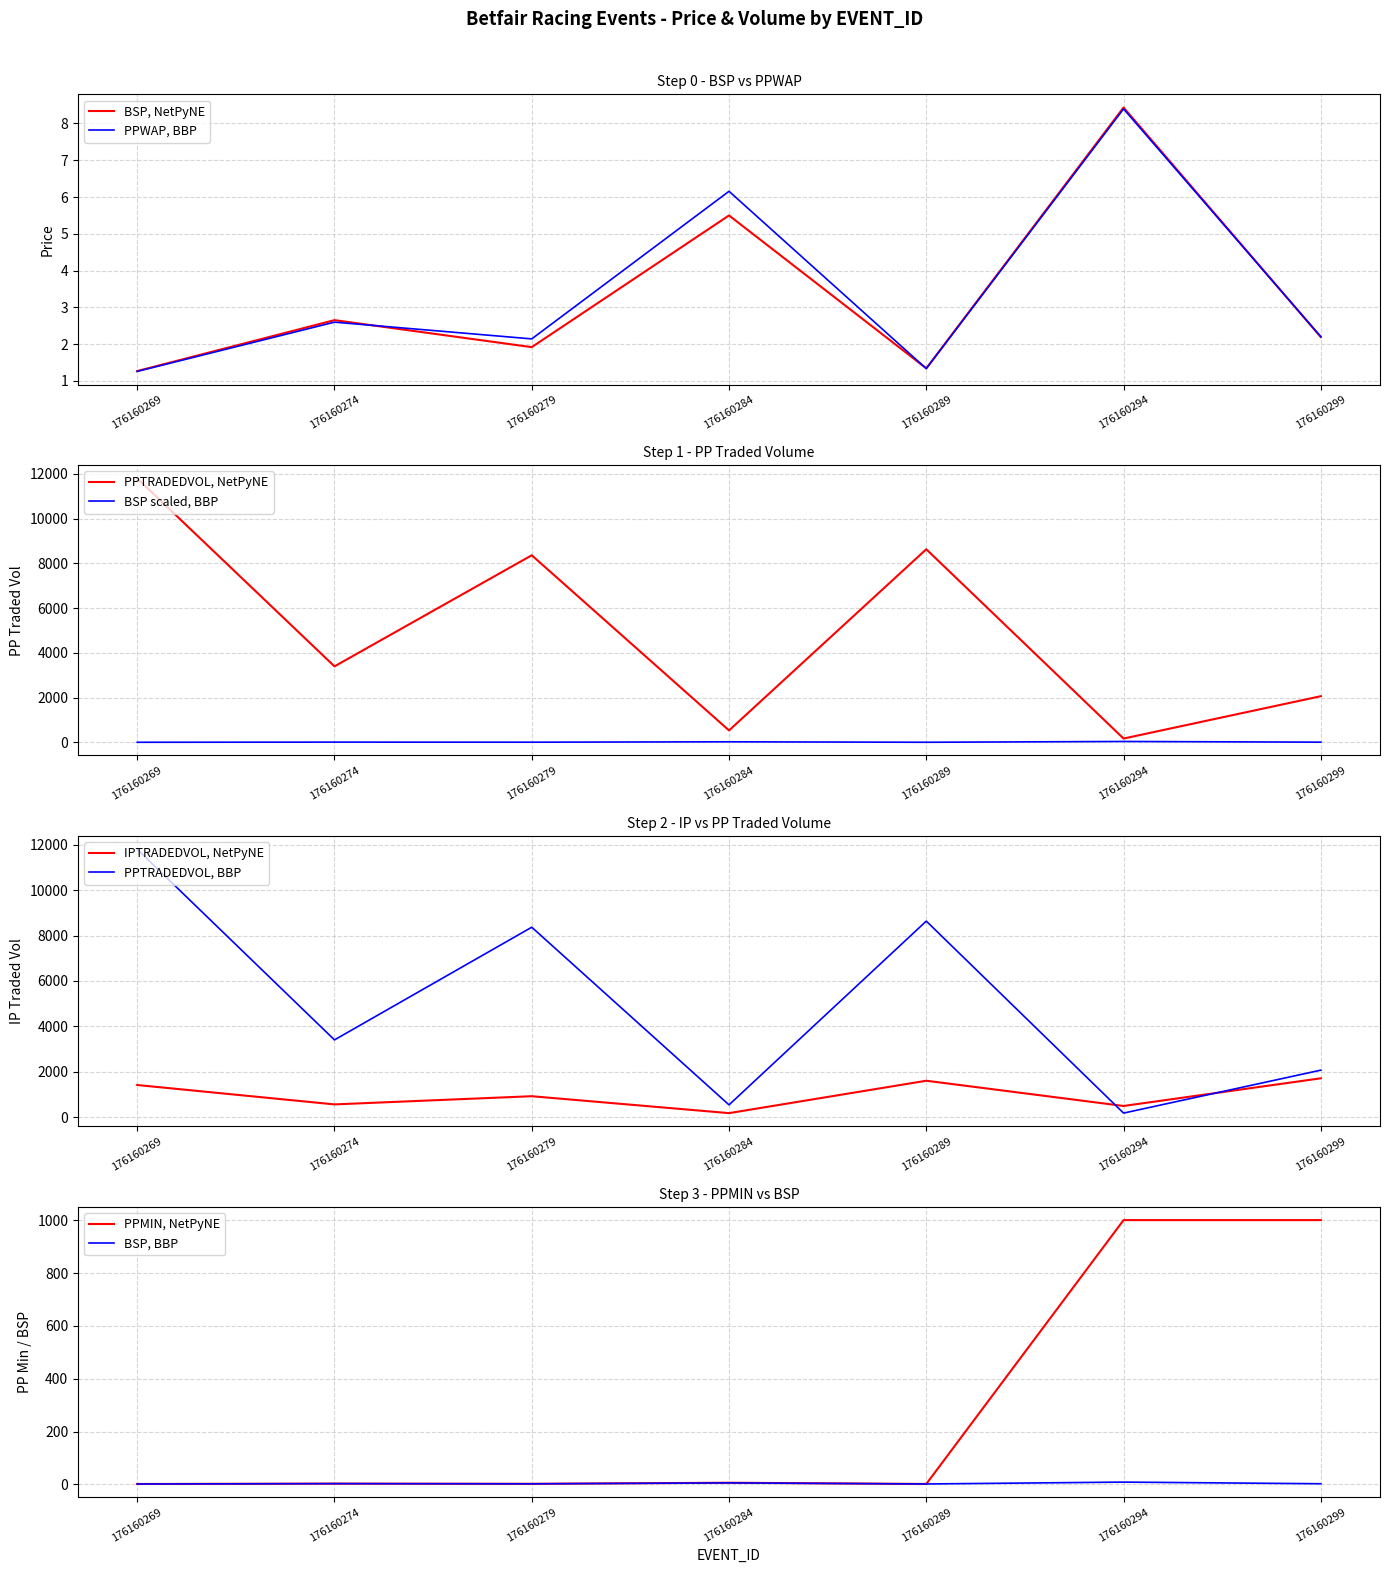

What is the difference between the PPTRADEDVOL values at 176160289 and 176160274?

5235.8